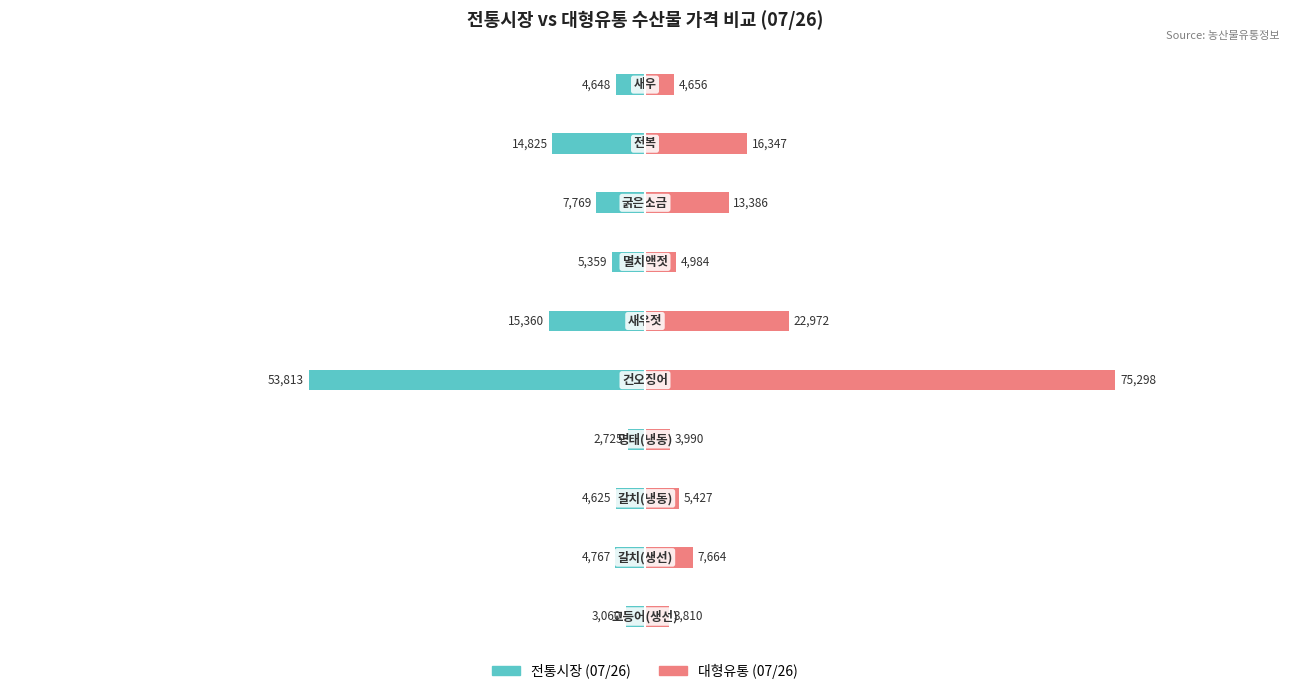

What is the approximate value of 전통시장 (07/26) at 0, to the nearest 100?

-3100